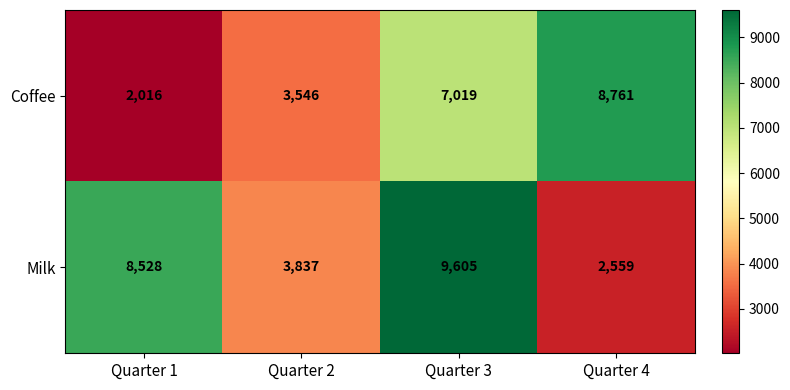

At how many categories does at least one series exceed 7809?

3